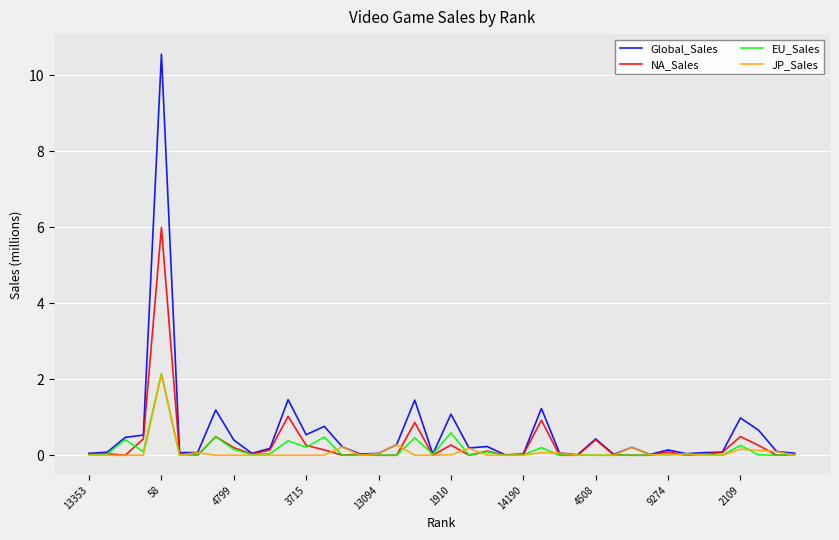

Which series has the largest total across all categories?

Global_Sales